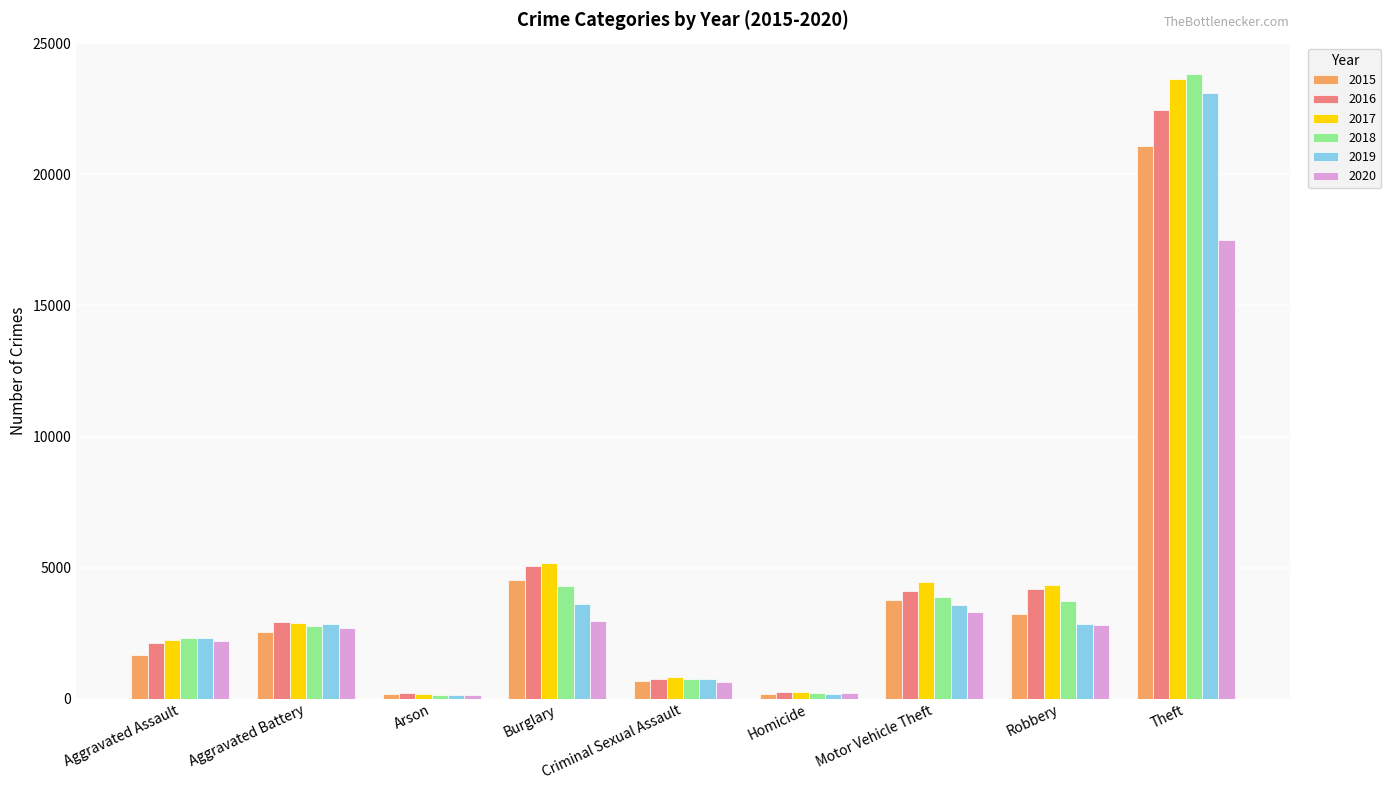

The value of 2019 at Homicide is 190. True or false?

True